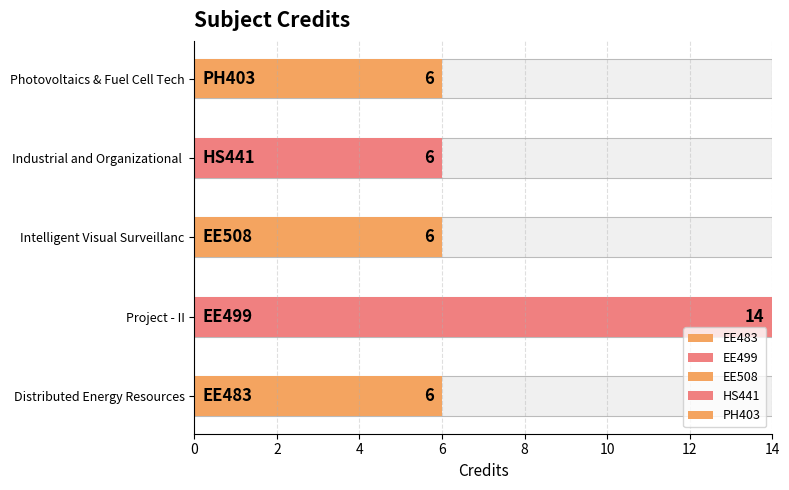

Read the value at PH403.

6